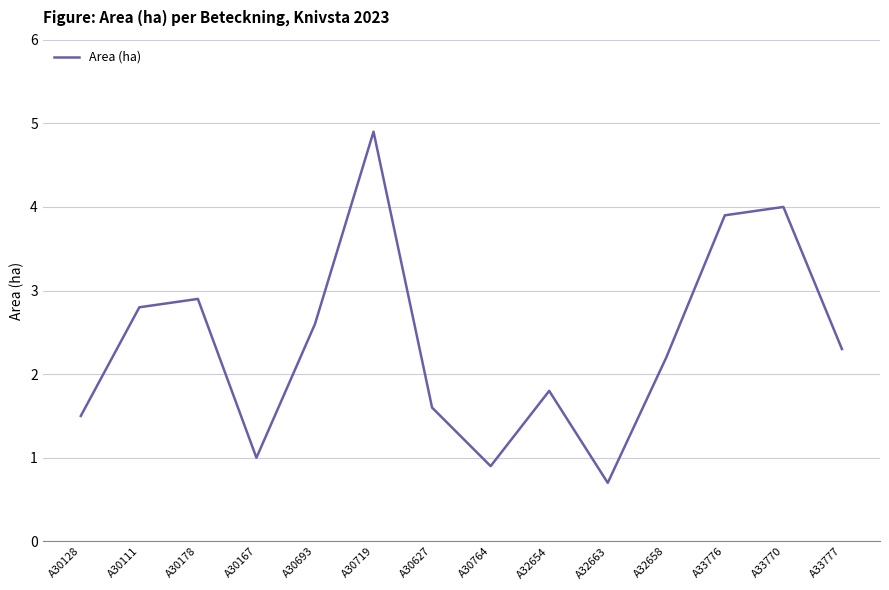

What position from the left is A30178?

3